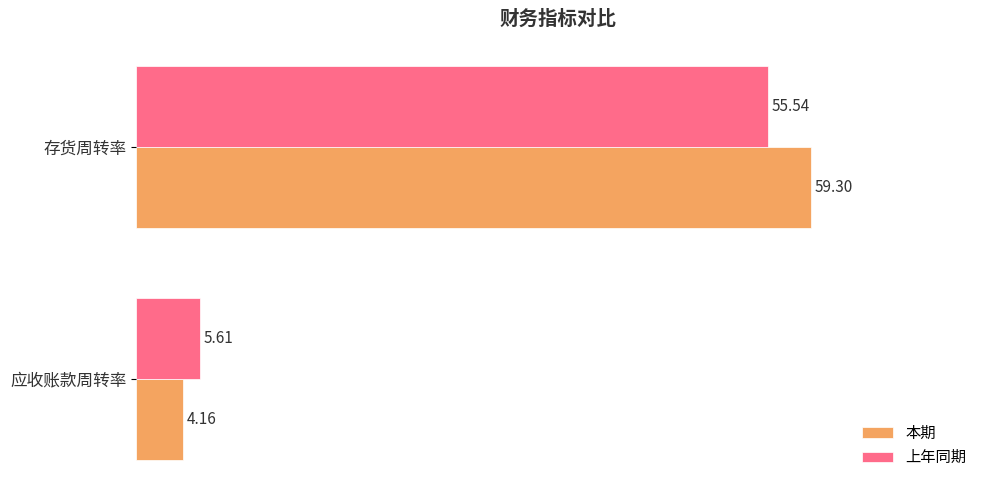

Which series has the largest range (max minus min)?

本期